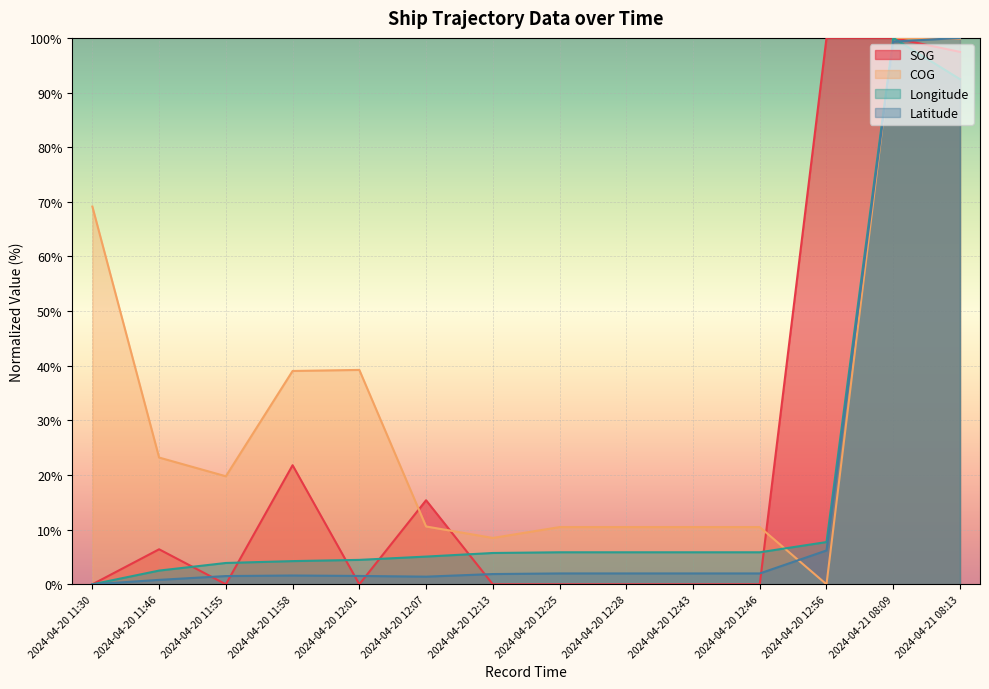

What is the label of the 12th point from the left?

2024-04-20 12:56